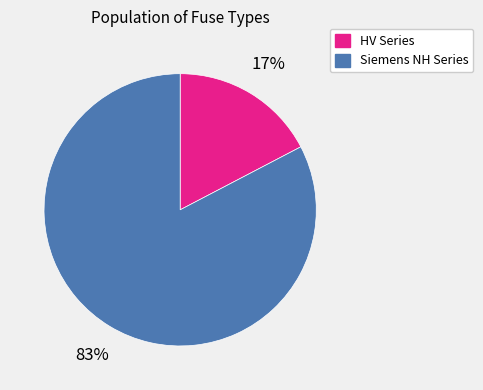

Is there any slice that represents more than half of the pie?

Yes